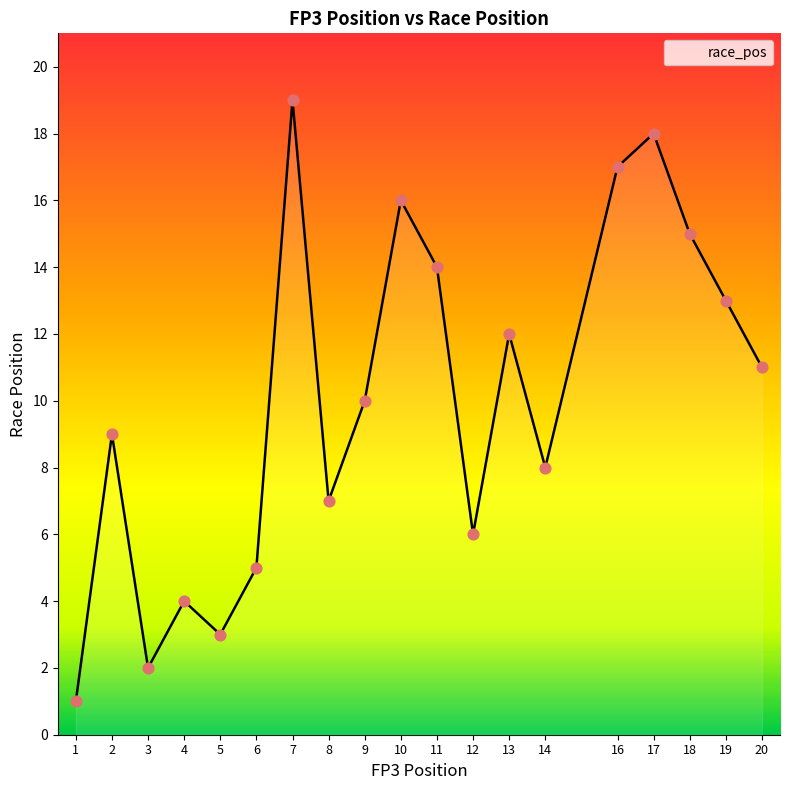

Between 10 and 4, which is larger?

10